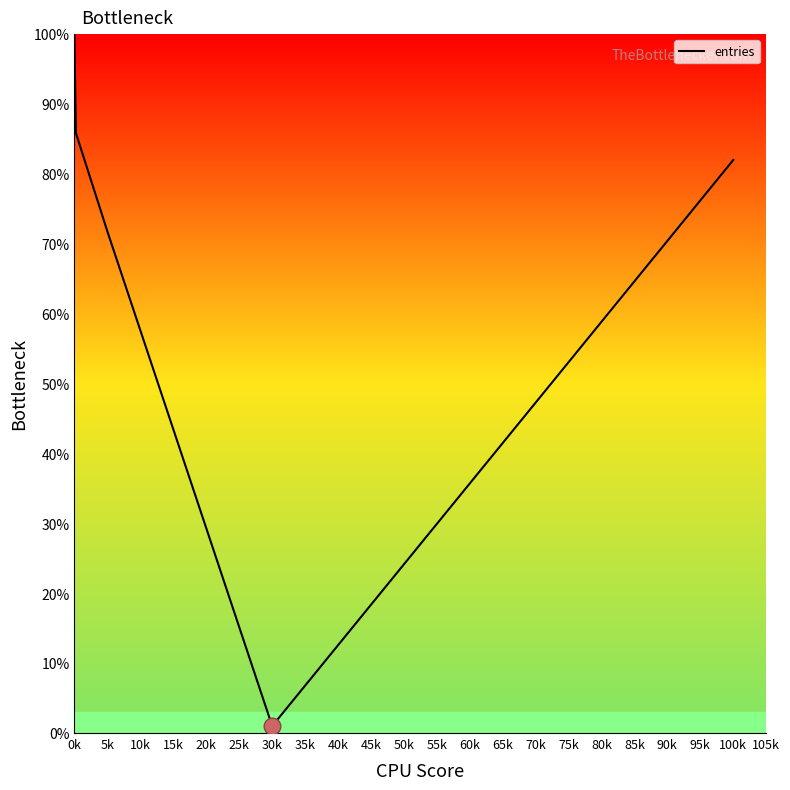

What is the average value?

46.6